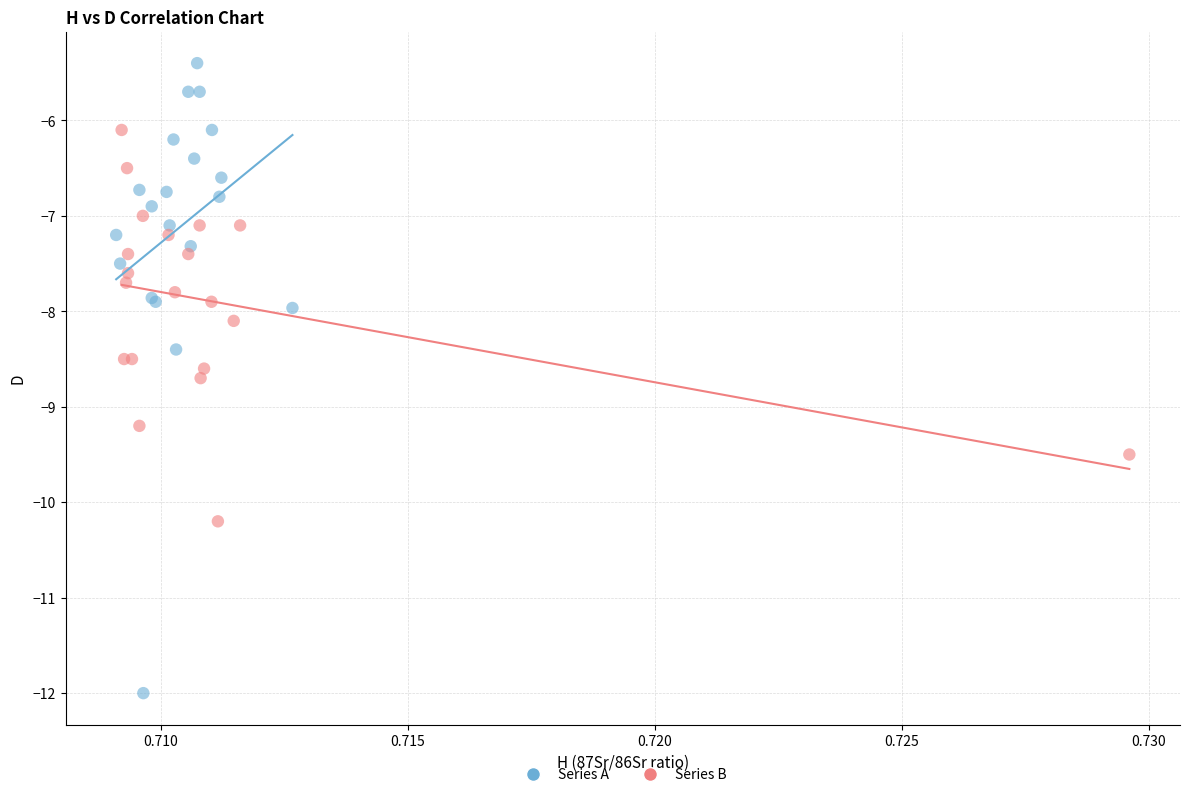

Which series contains the highest Y value?

Series A